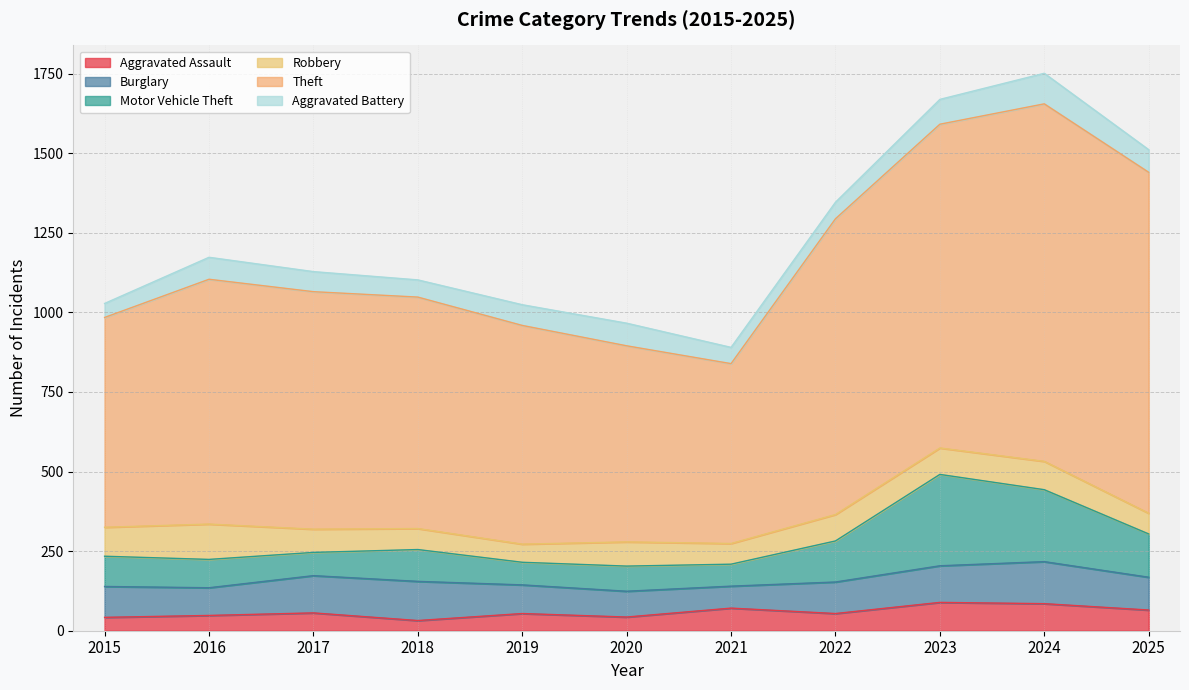

Between 2015 and 2020, which is larger?

2020